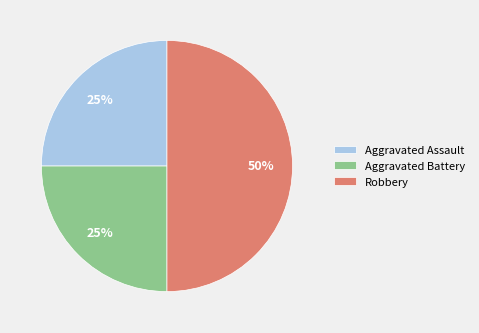

Is Aggravated Assault the majority of the pie?

No